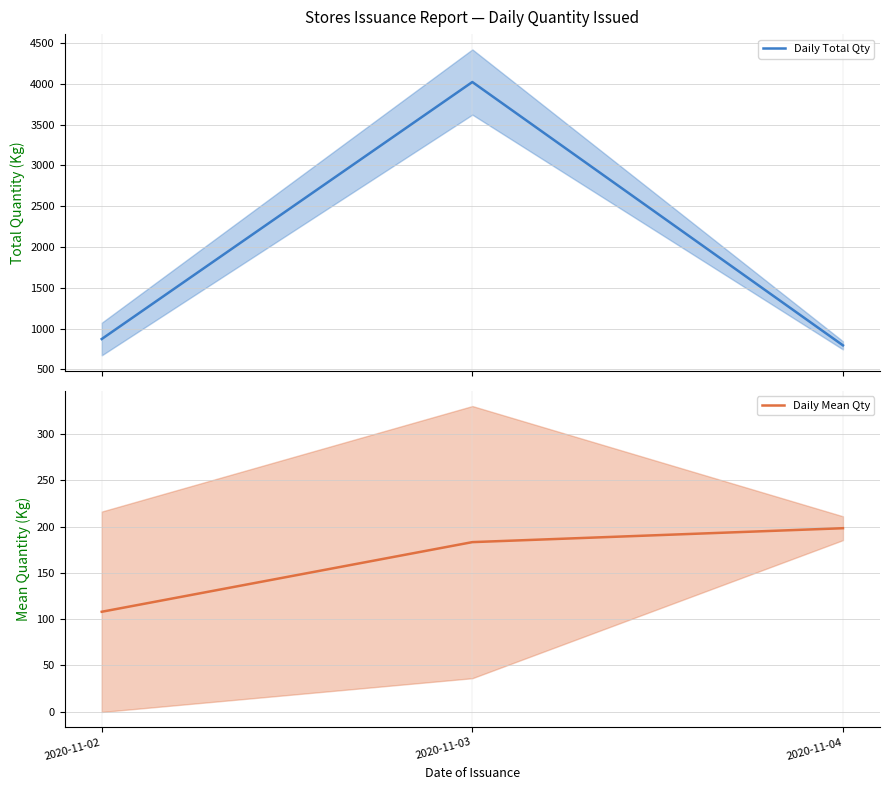

Reading right to left, transcribe all the data shown in this chart.

Daily Total Qty: 793.5	4022.9	871.0
Daily Mean Qty: 198.4	183.3	108.0